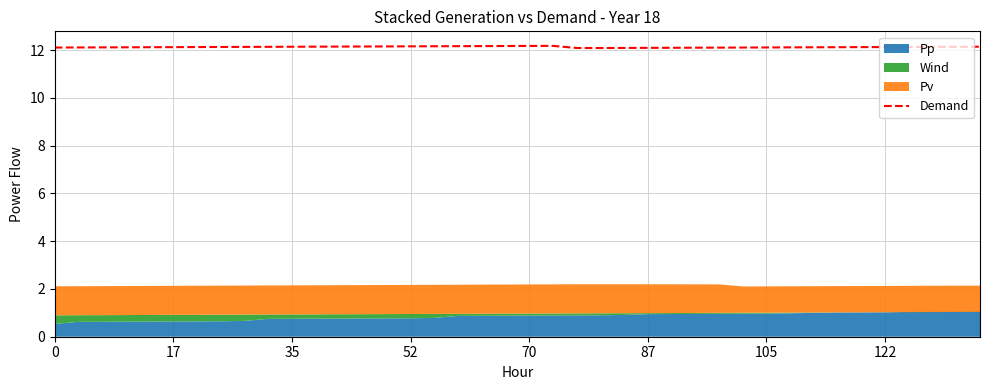

What is the label of the 40th point from the left?

39